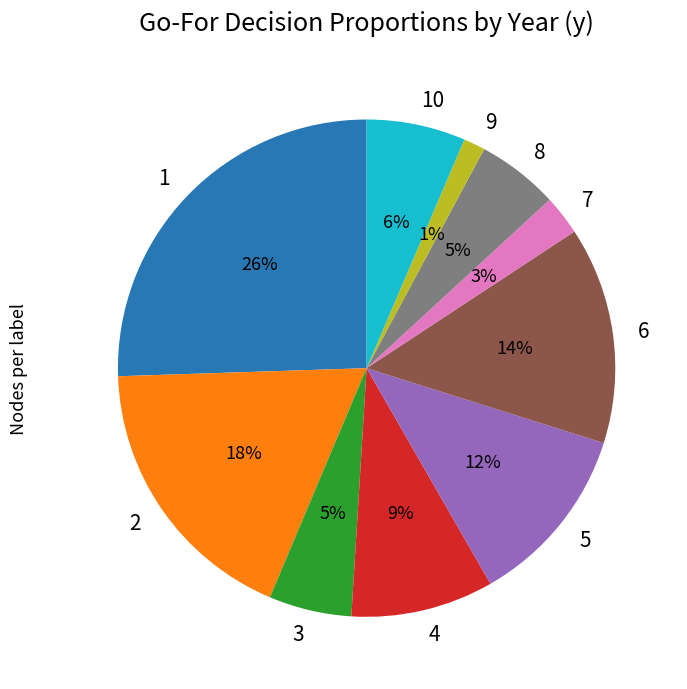

Is it true that 3 is 5% of the pie?

True